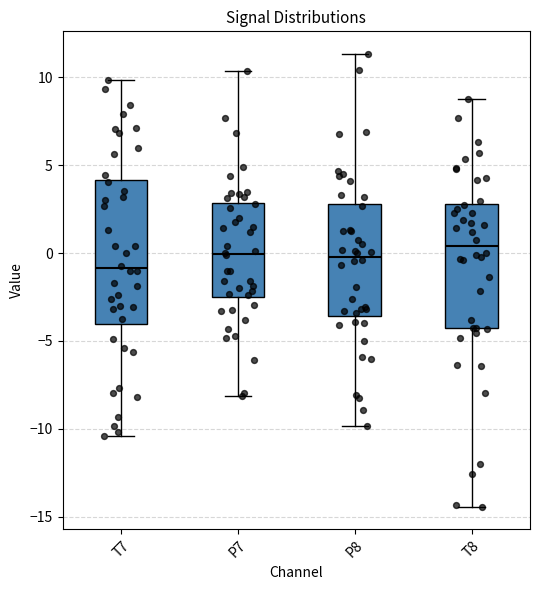

Which box has the lowest median line?

T7